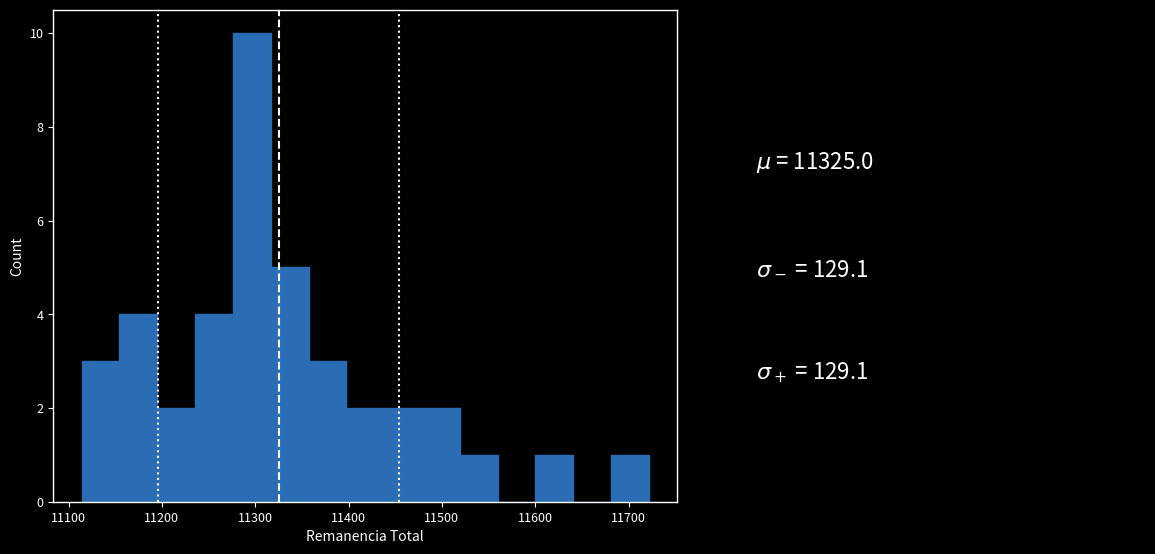

Reading left to right, list every bar in this chart as the range it spans on the x-axis followed by its height. Neither the bar edges nor the heights are printed on the chart, so give them approximately, as read against the axes.

11110 to 11150: 3
11150 to 11200: 4
11200 to 11240: 2
11240 to 11280: 4
11280 to 11320: 10
11320 to 11360: 5
11360 to 11400: 3
11400 to 11440: 2
11440 to 11480: 2
11480 to 11520: 2
11520 to 11560: 1
11560 to 11600: 0
11600 to 11640: 1
11640 to 11680: 0
11680 to 11720: 1